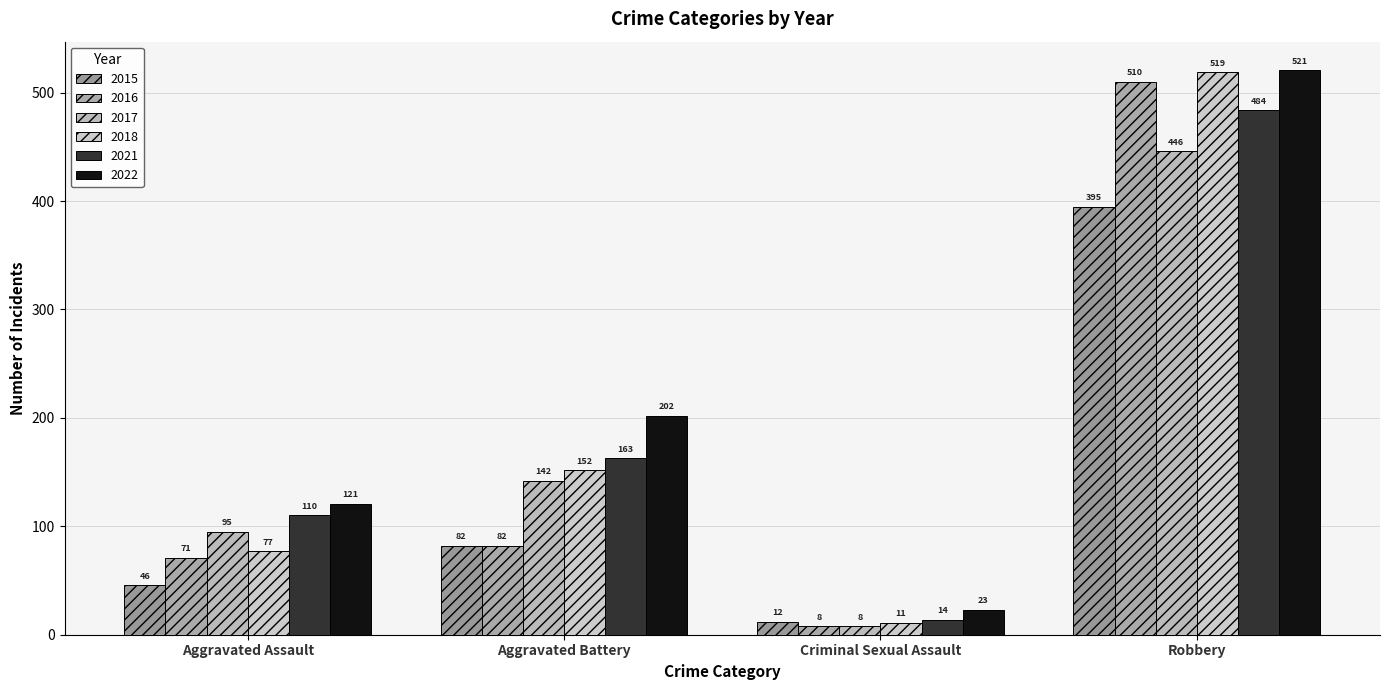

Is it true that 2017 equals 142 at Aggravated Battery?

True